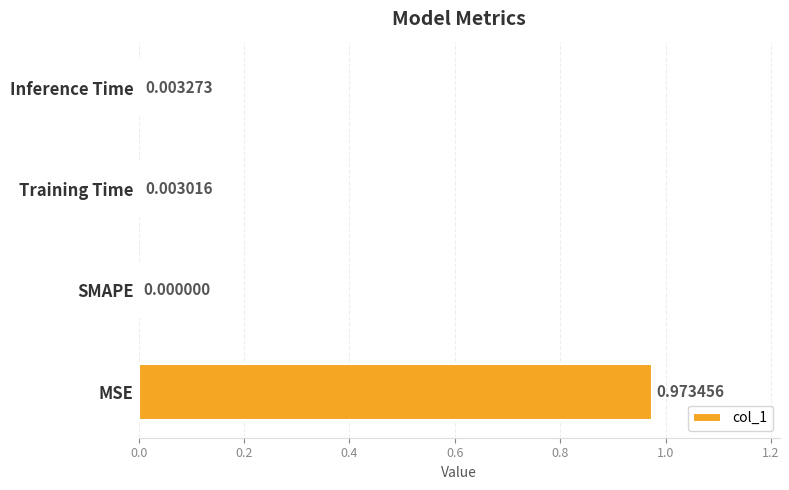

At which label is the value closest to 0?

SMAPE